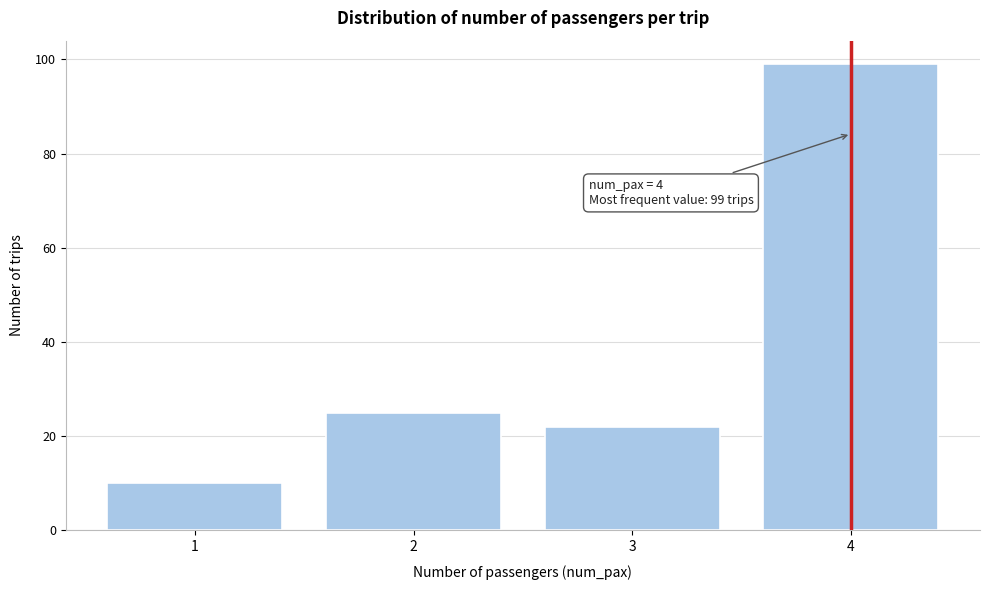

Reading right to left, list all the values displayed in this chart.

4=99	3=22	2=25	1=10